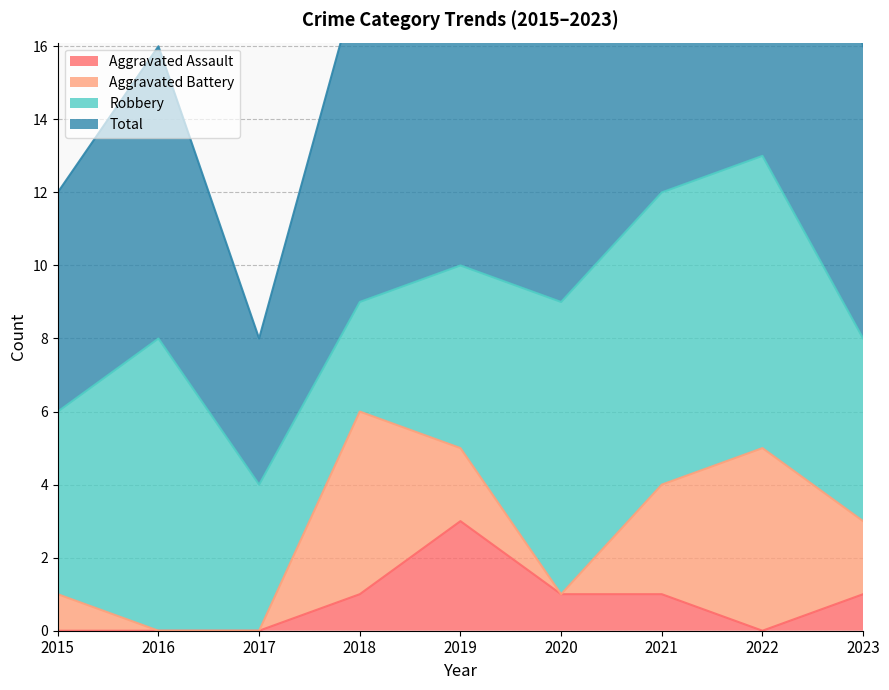

Is the value of Total at 2021 greater than the value of Aggravated Assault at 2018?

Yes